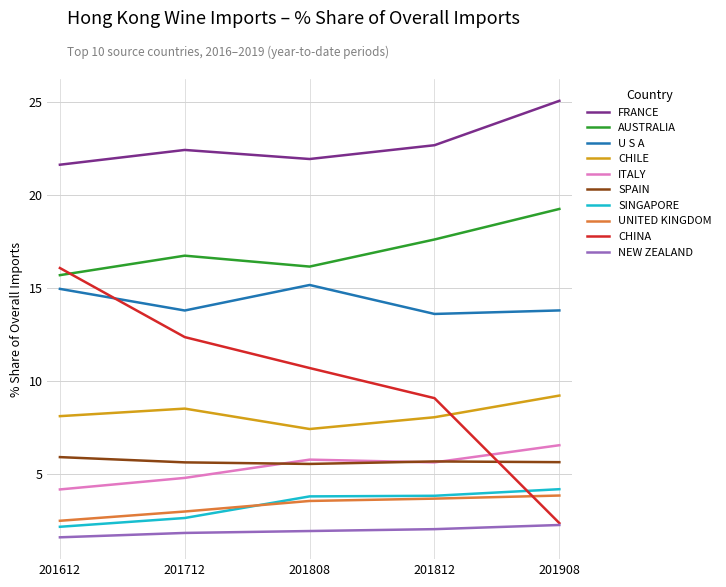

What is the approximate value of CHILE at 201808?

7.4